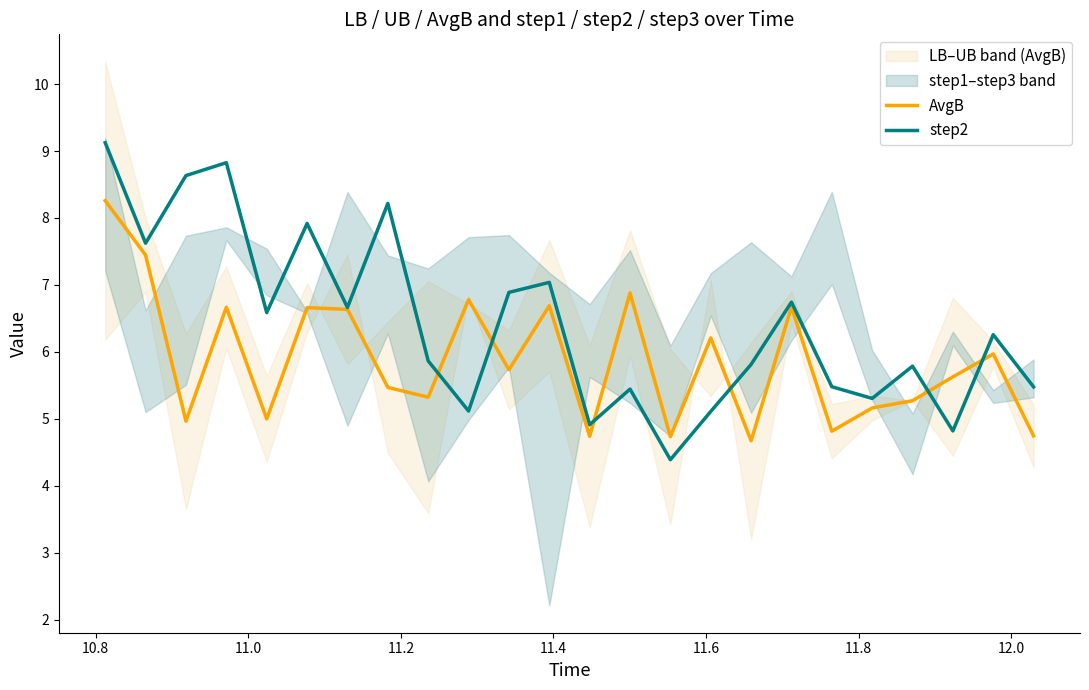

What are all the series names shown in the legend?

AvgB, step2